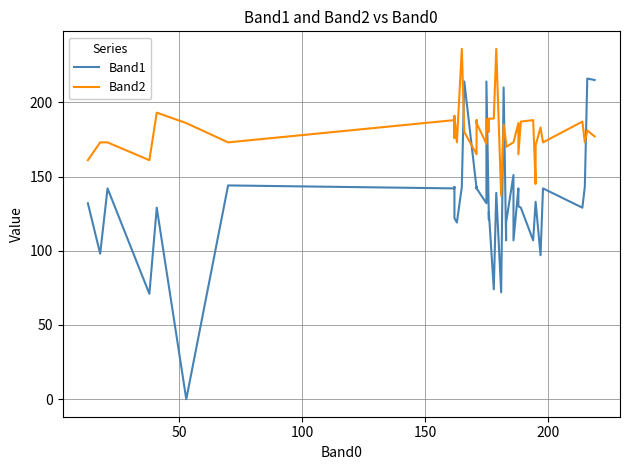

List the series in order of their overall mean, highest first.

Band2, Band1